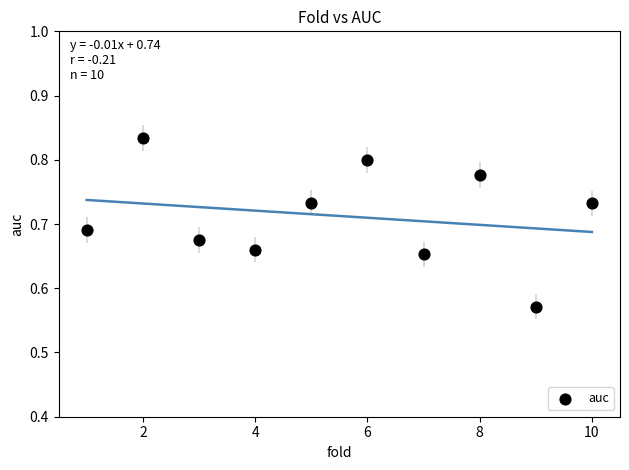

What is the average X value?

5.5